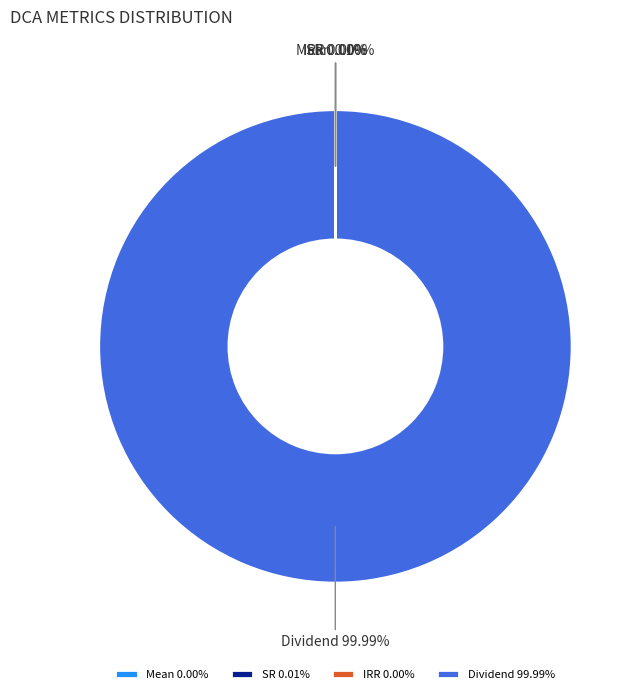

What is the largest slice in the pie chart?

Dividend